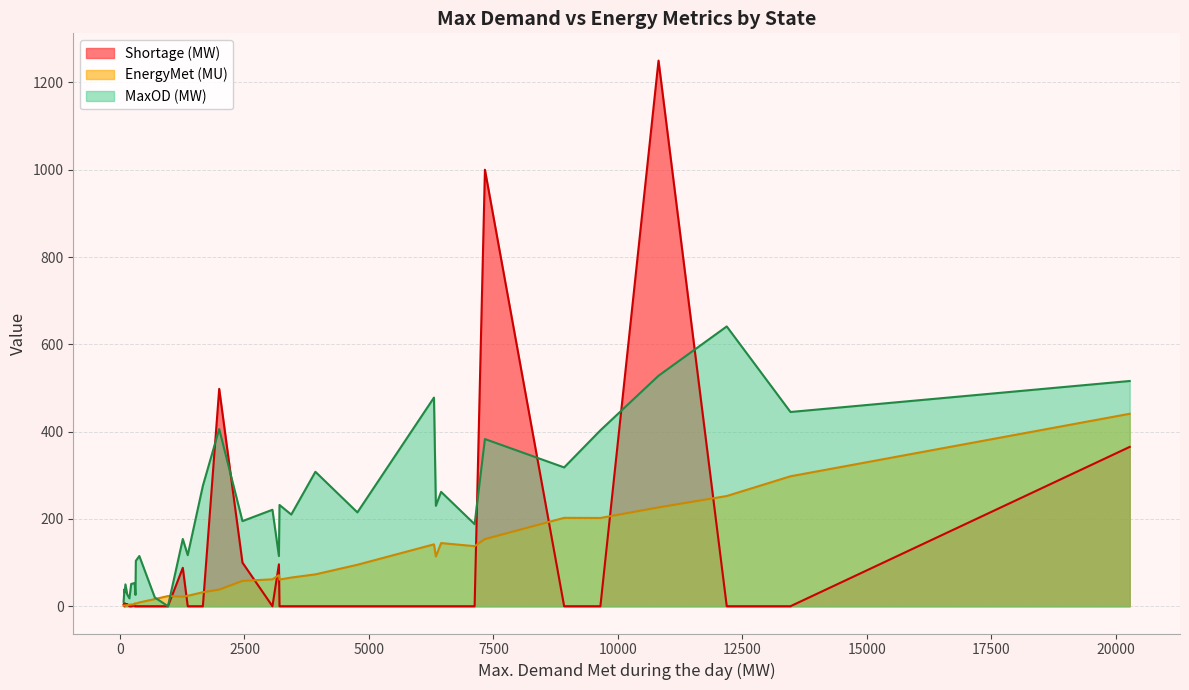

How many values in MaxOD (MW) are above zero?

35